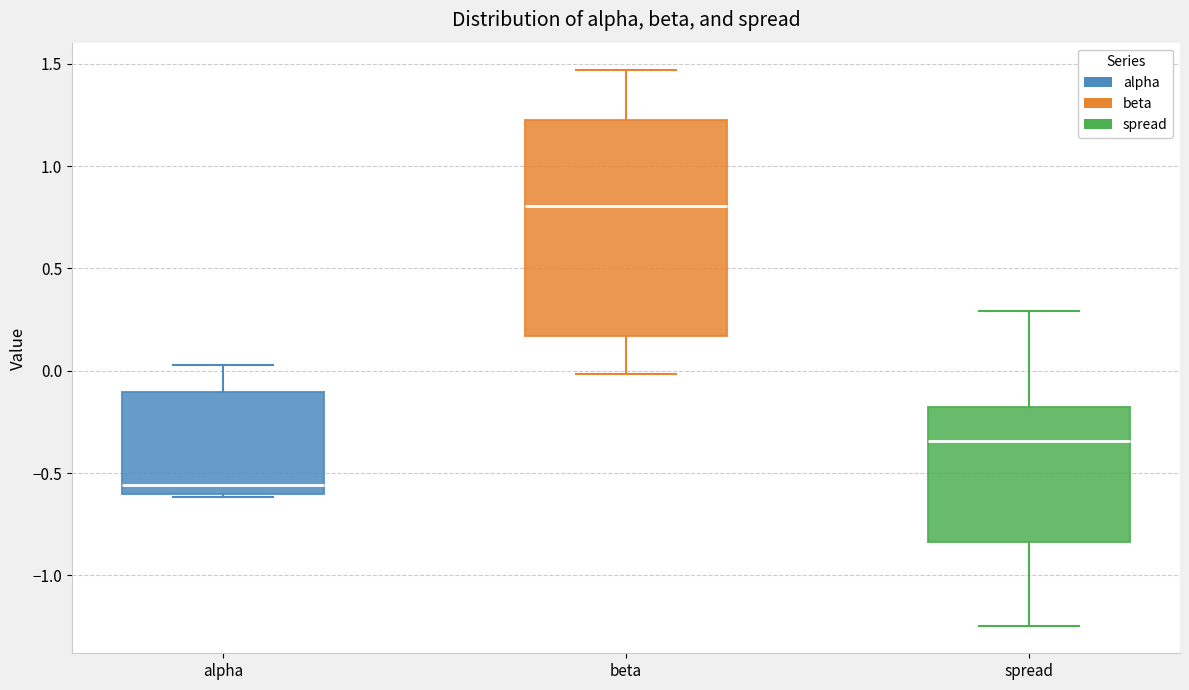

Where does the upper whisker of the box for spread end on the y-axis? The values are not printed on the chart, so give them approximately, as read against the axis.

0.30